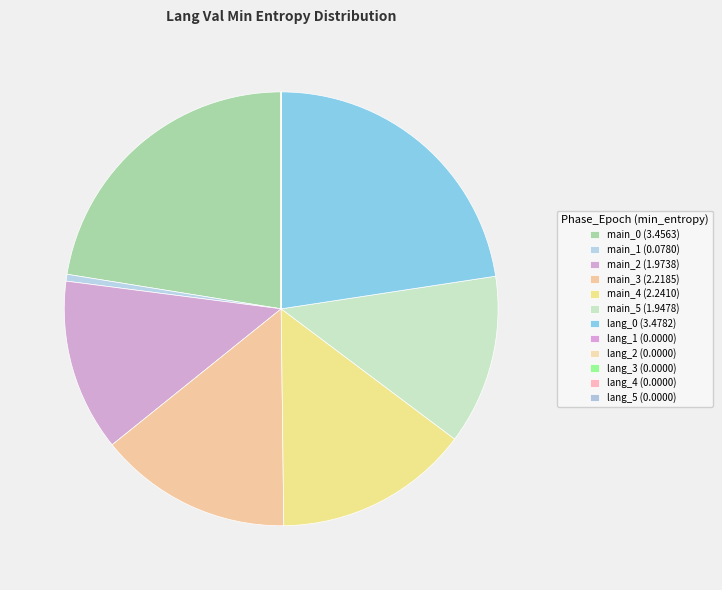

What is the ratio of the value at lang_0 to the value at main_2?

1.8